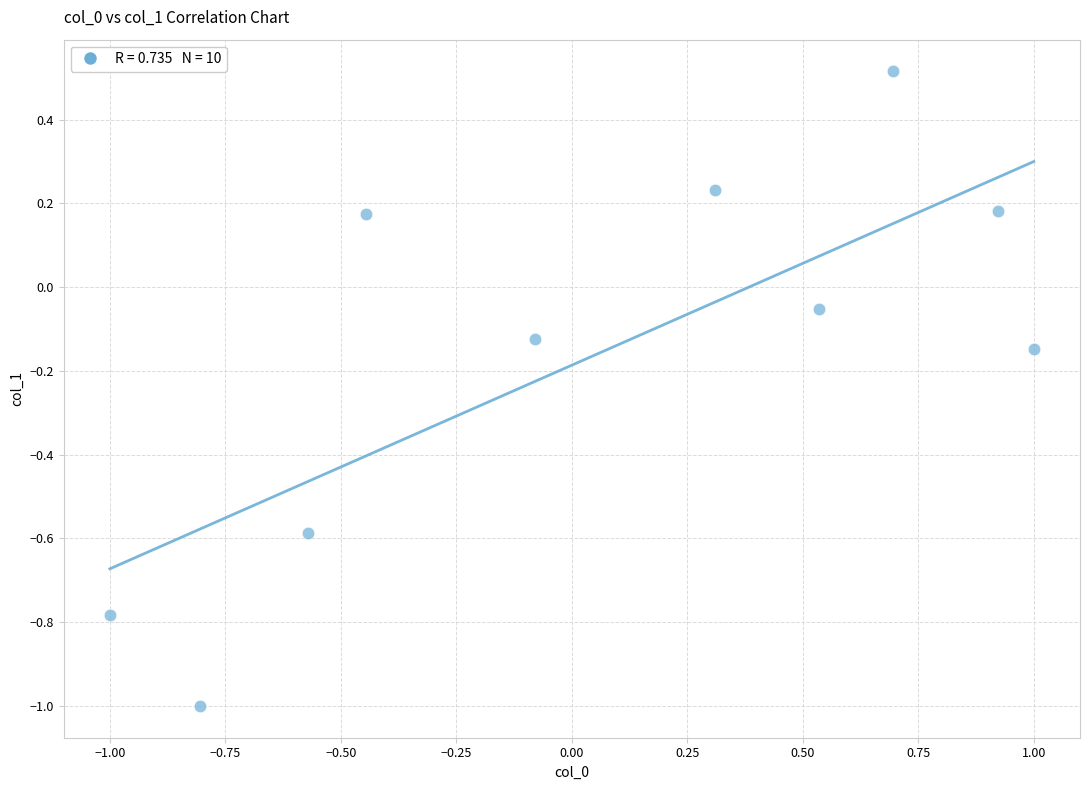

What is the range of Y values (max minus min)?

1.5